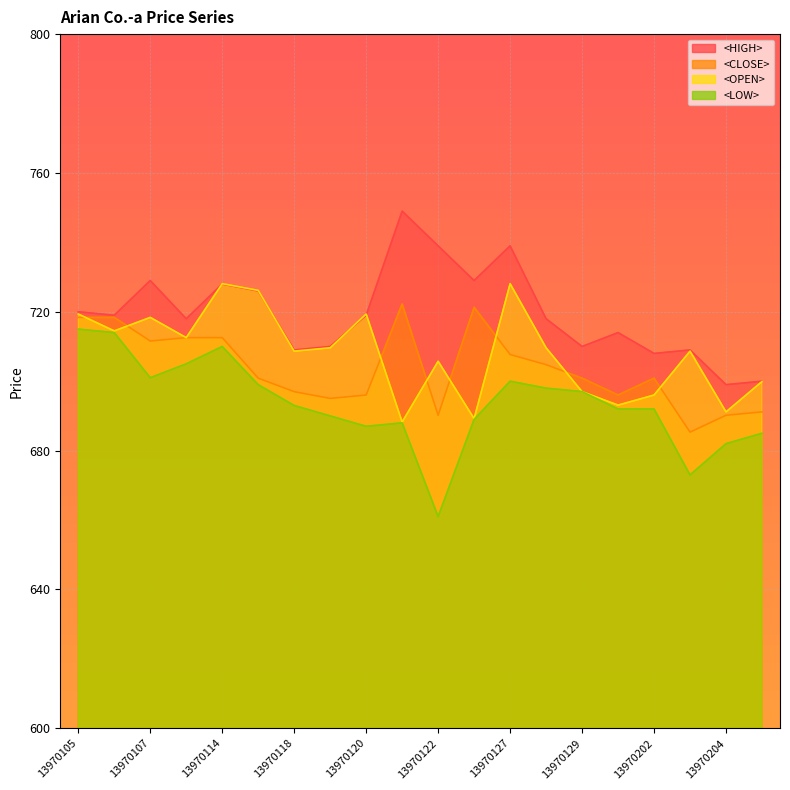

The value of <HIGH> at 13970127 is 739.0. True or false?

True